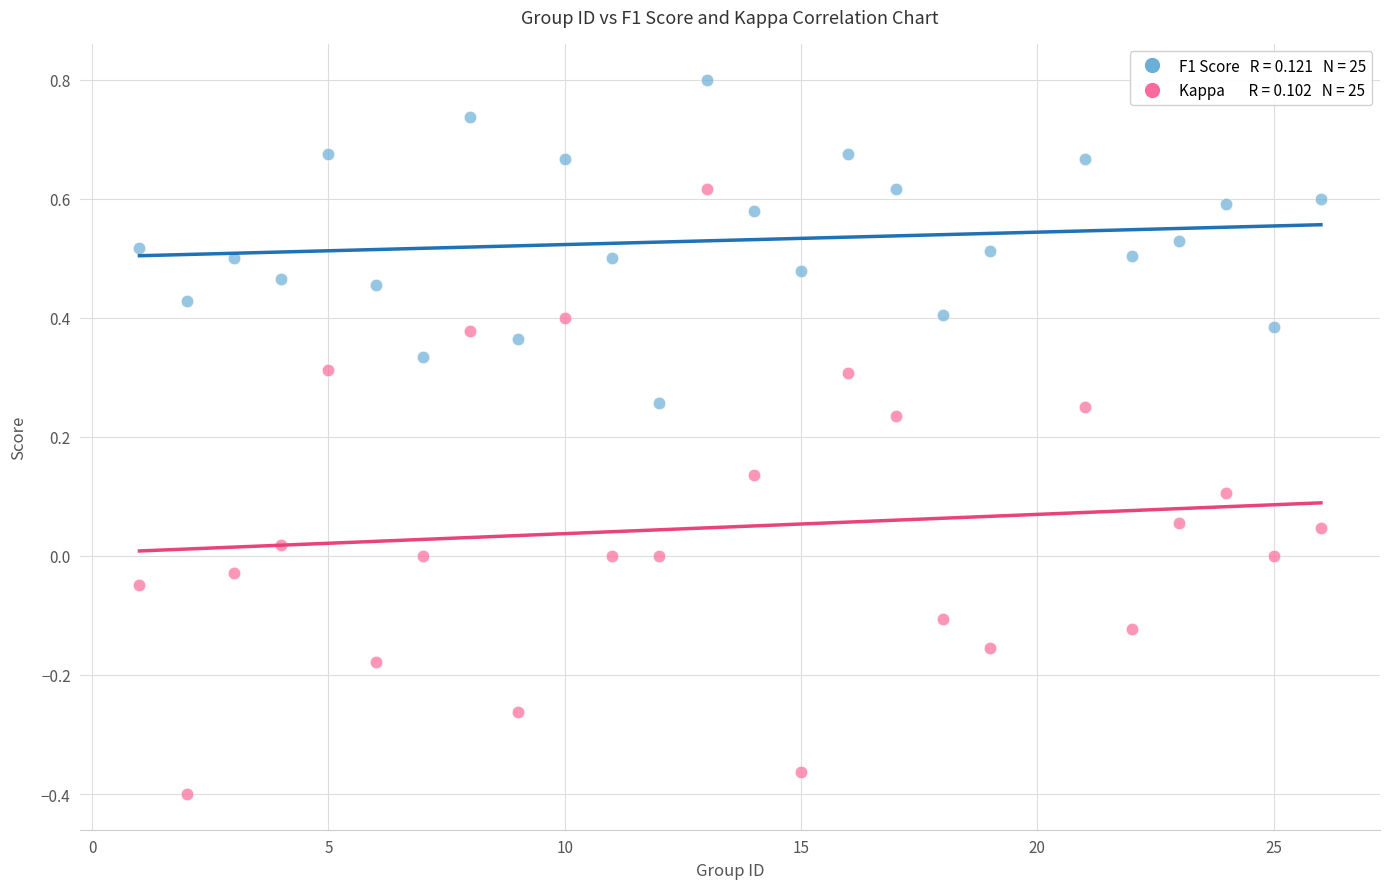

Across all data points, what is the range of X values (max minus min)?

25.0